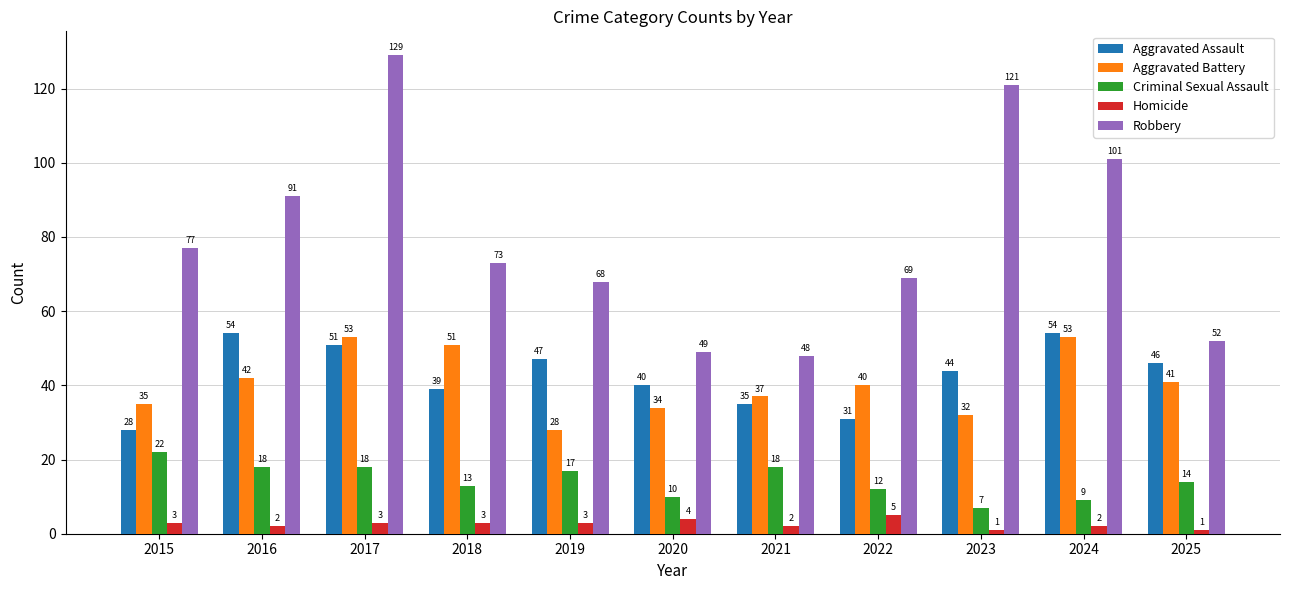

List the series in order of their peak value, lowest first.

Homicide, Criminal Sexual Assault, Aggravated Battery, Aggravated Assault, Robbery